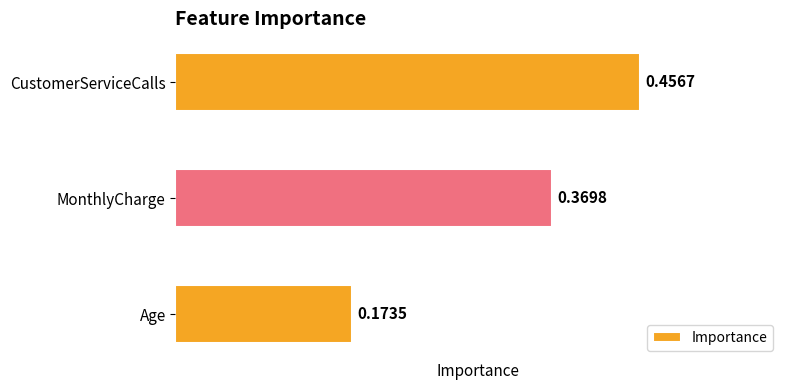

What is the sum of all values?

1.0